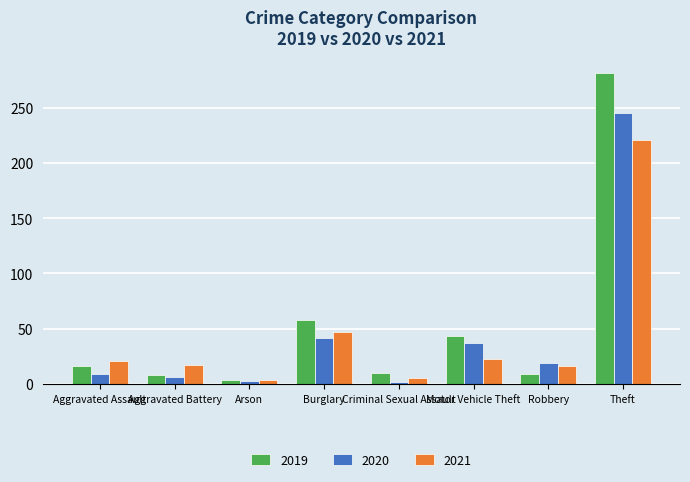

At which category does the chart reach its peak across all series?

Theft